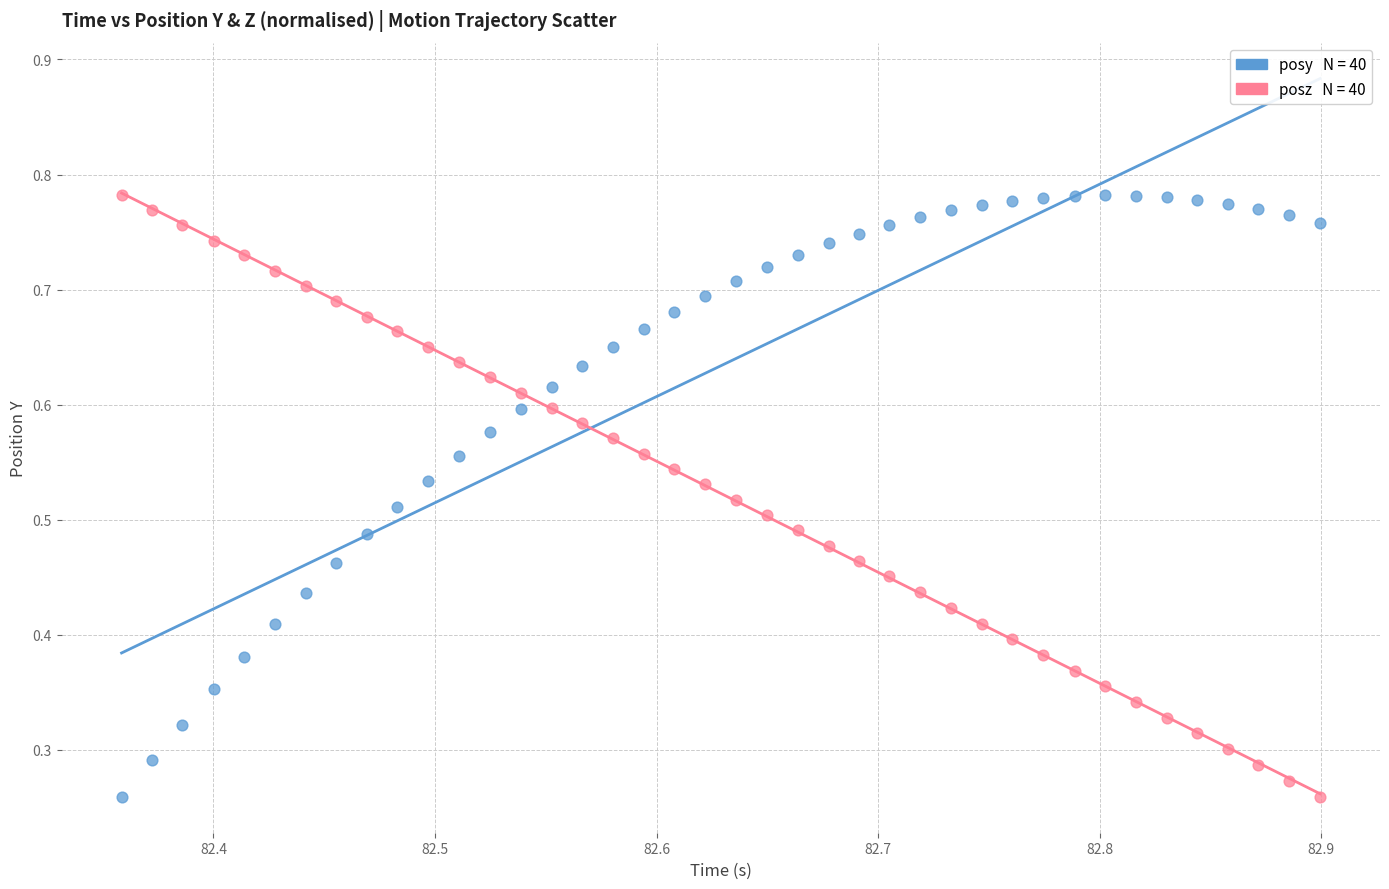

Count the number of points in this scatter plot.

80